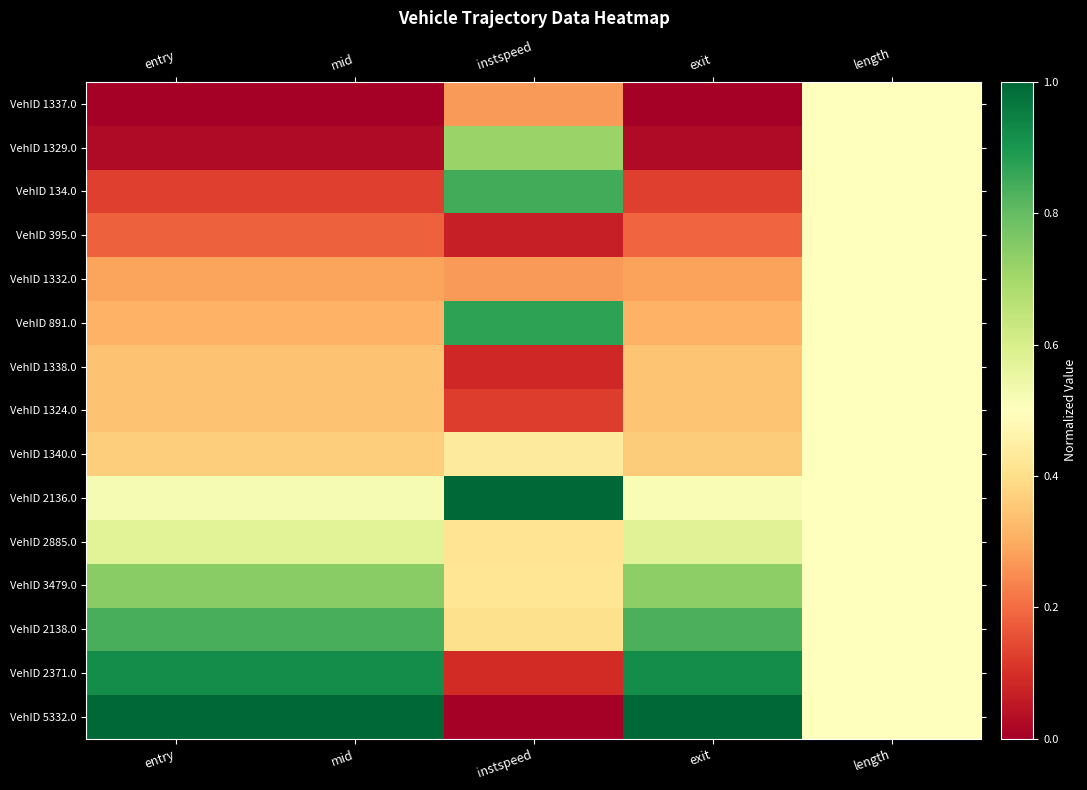

What is the difference between the highest and lowest values at instspeed?

1.0